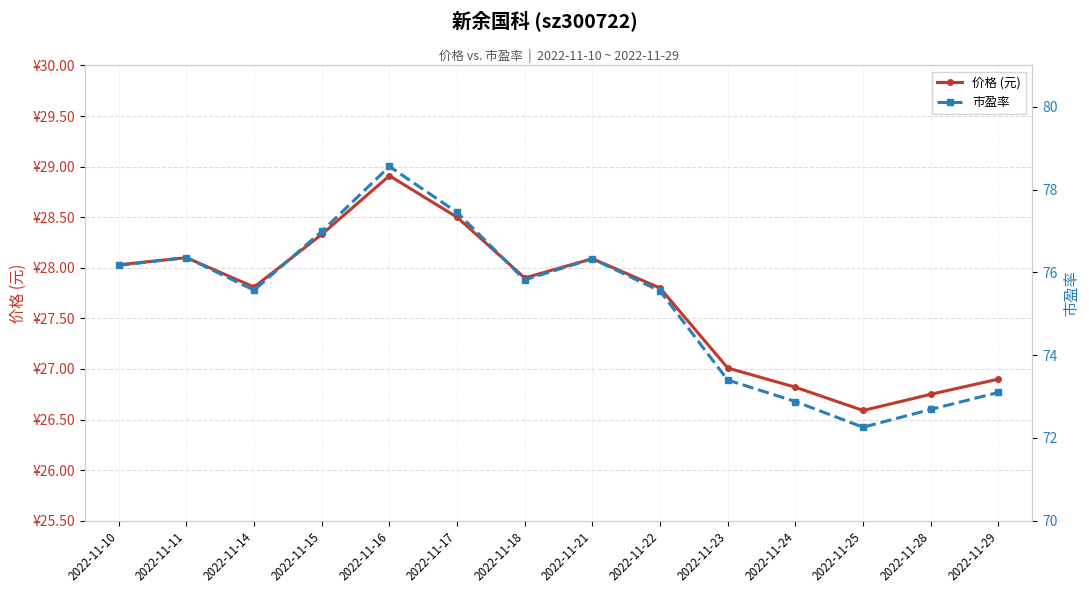

Which has a higher value, 2022-11-10 or 2022-11-23?

2022-11-10